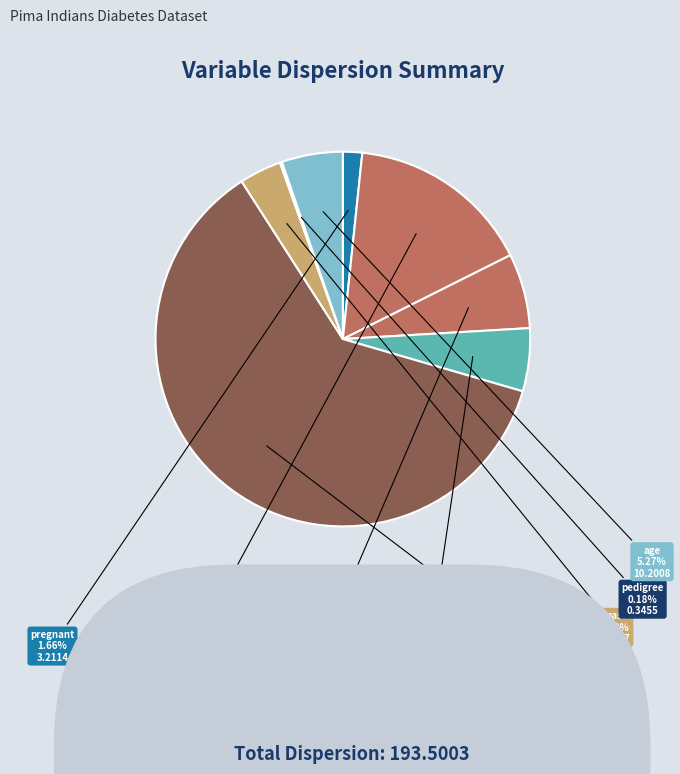

Between age and pregnant, which is larger?

age